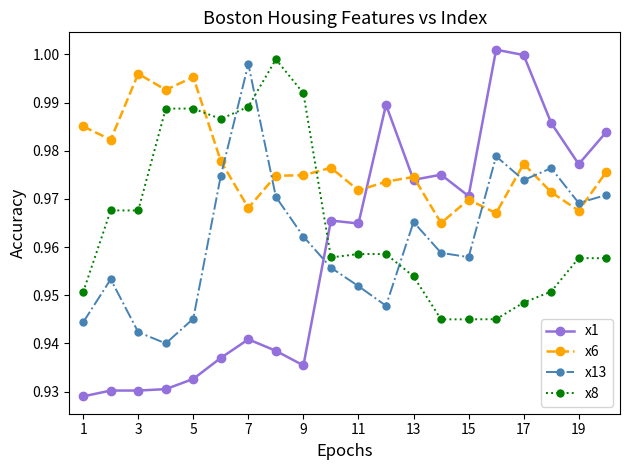

Which series has the largest range (max minus min)?

x1